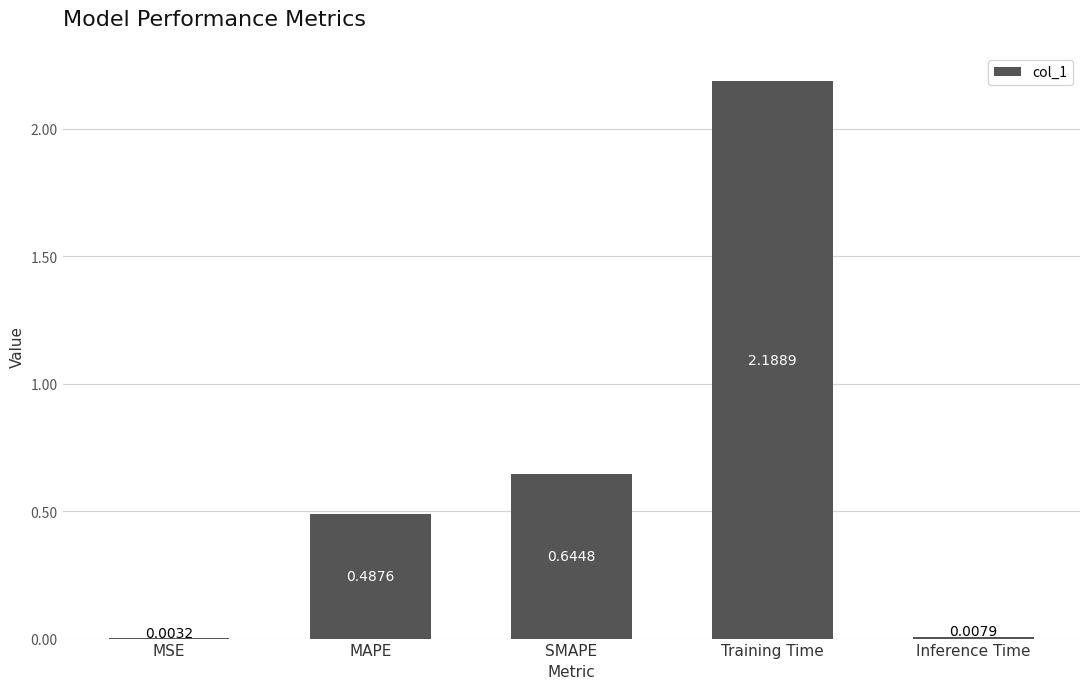

How many series are shown in this chart?

1